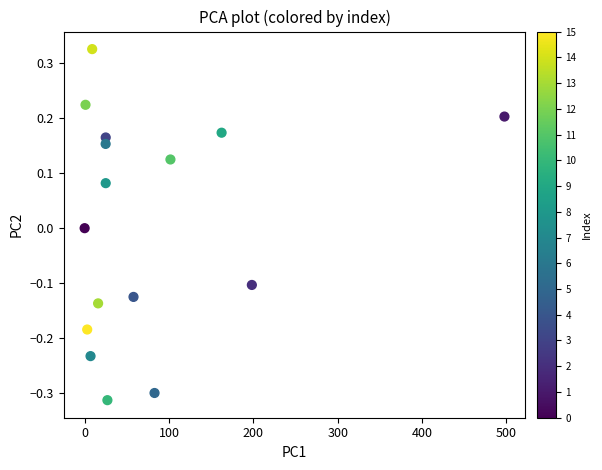

What is the range of Y values (max minus min)?

0.6